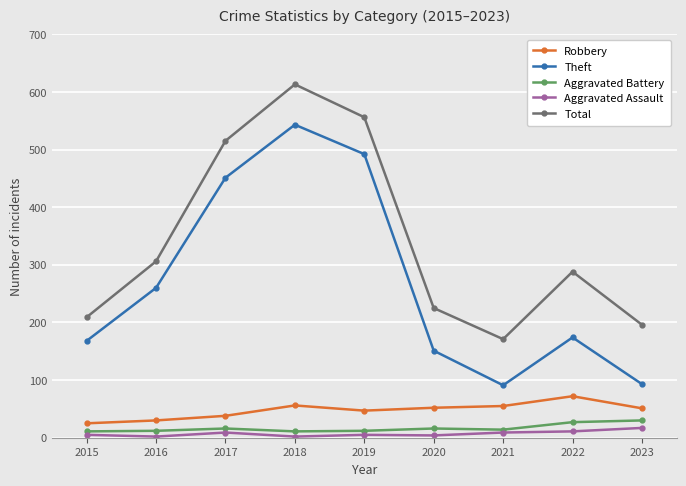

Count the number of categories in the chart.

9